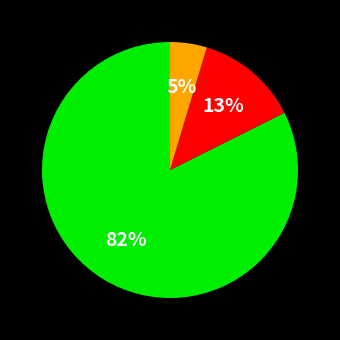

To the nearest percent, what is the average slice percentage?

33%